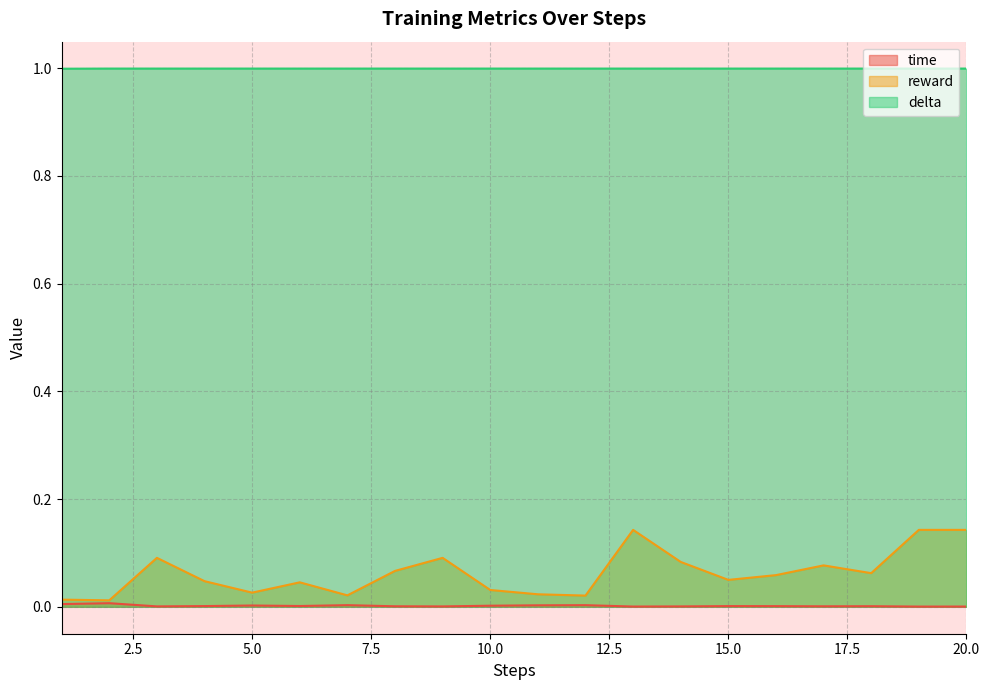

List the series in order of their peak value, highest first.

delta, reward, time